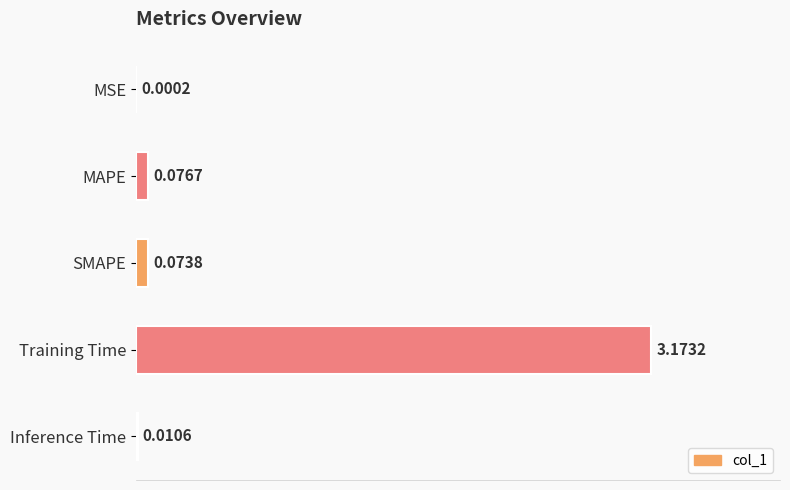

What is the sum of all values?

3.3